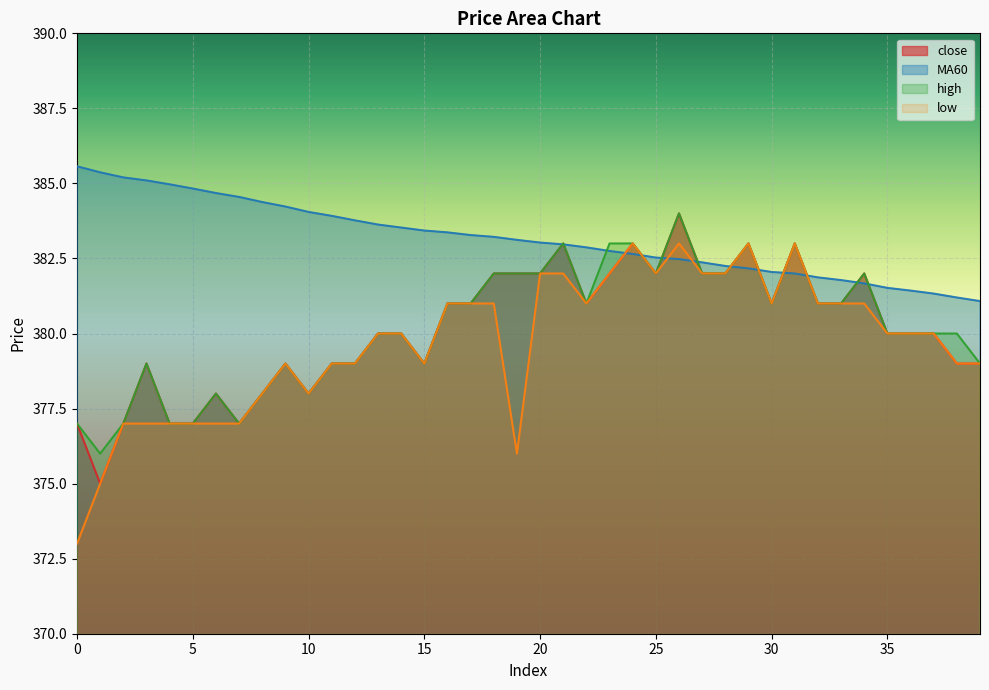

Reading left to right, list all the values displayed in this chart.

close: 0=377.0	1=375.0	2=377.0	3=379.0	4=377.0	5=377.0	6=378.0	7=377.0	8=378.0	9=379.0	10=378.0	11=379.0	12=379.0	13=380.0	14=380.0	15=379.0	16=381.0	17=381.0	18=382.0	19=382.0	20=382.0	21=383.0	22=381.0	23=382.0	24=383.0	25=382.0	26=384.0	27=382.0	28=382.0	29=383.0	30=381.0	31=383.0	32=381.0	33=381.0	34=382.0	35=380.0	36=380.0	37=380.0	38=379.0	39=379.0
MA60: 0=385.6	1=385.4	2=385.2	3=385.1	4=385.0	5=384.8	6=384.7	7=384.6	8=384.4	9=384.2	10=384.1	11=383.9	12=383.8	13=383.6	14=383.5	15=383.4	16=383.4	17=383.3	18=383.2	19=383.1	20=383.0	21=383.0	22=382.9	23=382.8	24=382.6	25=382.5	26=382.5	27=382.4	28=382.2	29=382.2	30=382.1	31=382.0	32=381.9	33=381.8	34=381.7	35=381.5	36=381.4	37=381.3	38=381.2	39=381.1
high: 0=377.0	1=376.0	2=377.0	3=379.0	4=377.0	5=377.0	6=378.0	7=377.0	8=378.0	9=379.0	10=378.0	11=379.0	12=379.0	13=380.0	14=380.0	15=379.0	16=381.0	17=381.0	18=382.0	19=382.0	20=382.0	21=383.0	22=381.0	23=383.0	24=383.0	25=382.0	26=384.0	27=382.0	28=382.0	29=383.0	30=381.0	31=383.0	32=381.0	33=381.0	34=382.0	35=380.0	36=380.0	37=380.0	38=380.0	39=379.0
low: 0=373.0	1=375.0	2=377.0	3=377.0	4=377.0	5=377.0	6=377.0	7=377.0	8=378.0	9=379.0	10=378.0	11=379.0	12=379.0	13=380.0	14=380.0	15=379.0	16=381.0	17=381.0	18=381.0	19=376.0	20=382.0	21=382.0	22=381.0	23=382.0	24=383.0	25=382.0	26=383.0	27=382.0	28=382.0	29=383.0	30=381.0	31=383.0	32=381.0	33=381.0	34=381.0	35=380.0	36=380.0	37=380.0	38=379.0	39=379.0